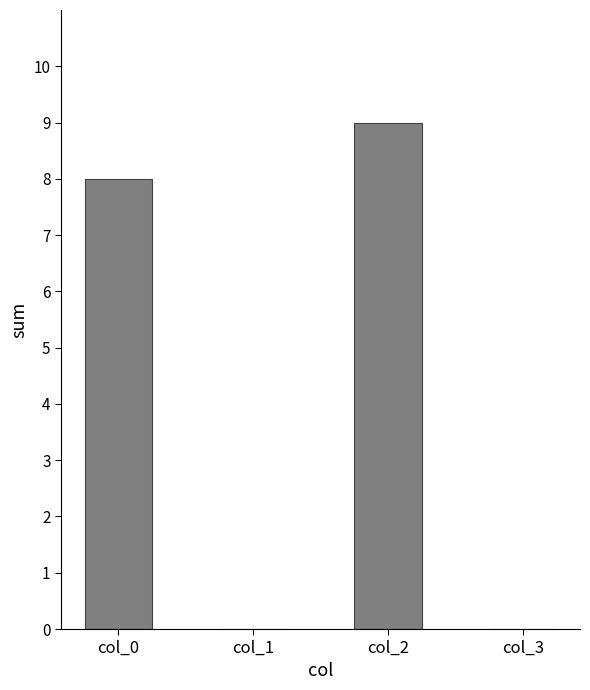

Is it true that the value at col_1 is 0?

True